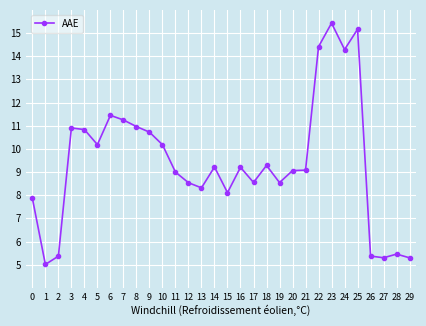

Read the value at 7.

11.2